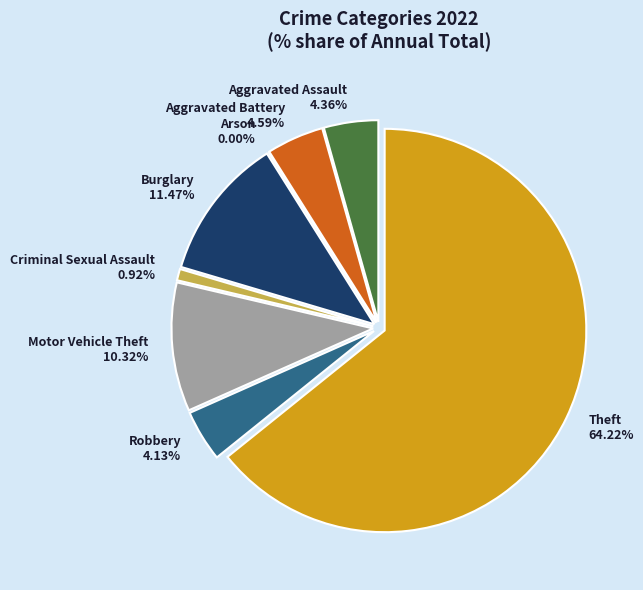

Which category has the smallest portion of the pie?

Arson